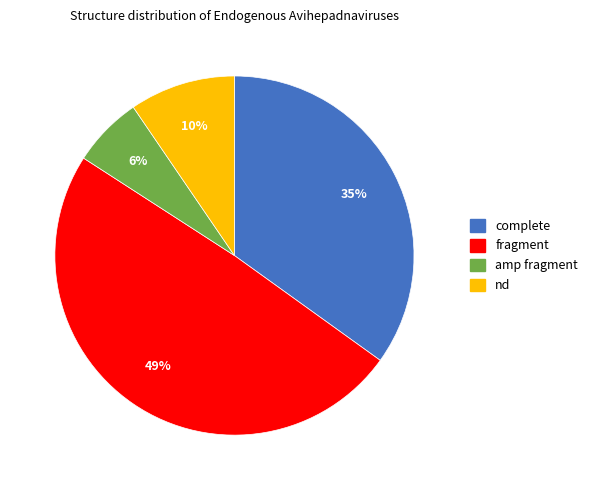

The fragment slice represents 49% of the pie. True or false?

True